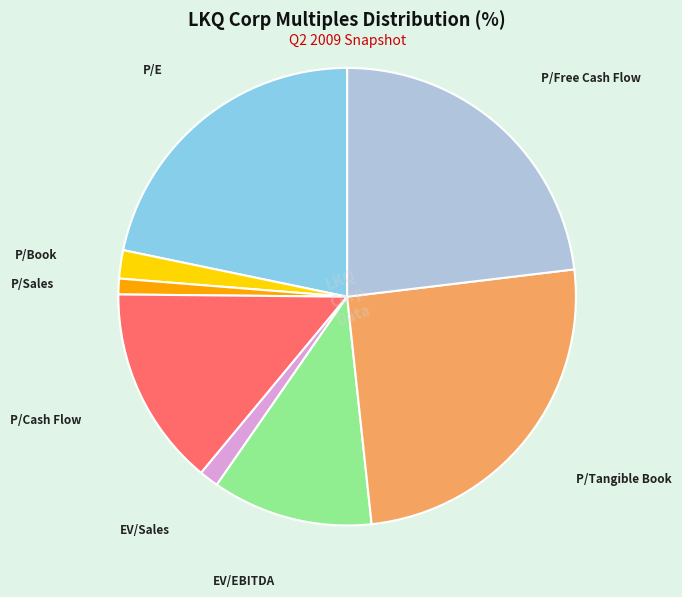

Which category has the biggest portion of the pie?

P/Tangible Book